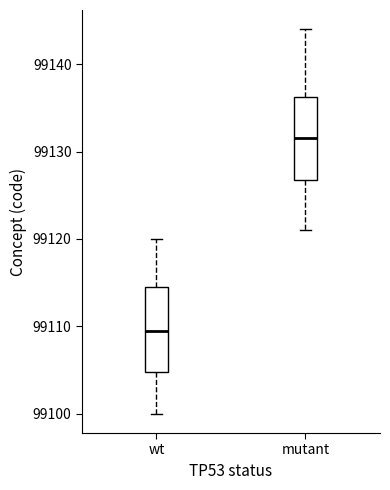

Reading left to right, transcribe this box plot: for each box, give where its median line is, the range the box spans, and where its two whiskers end, as read against the y-axis. The values are not printed on the chart, so give them approximately, as read against the axis.

wt: median 99110, box 99105 to 99115, whiskers 99100 to 99120
mutant: median 99132, box 99127 to 99136, whiskers 99121 to 99144